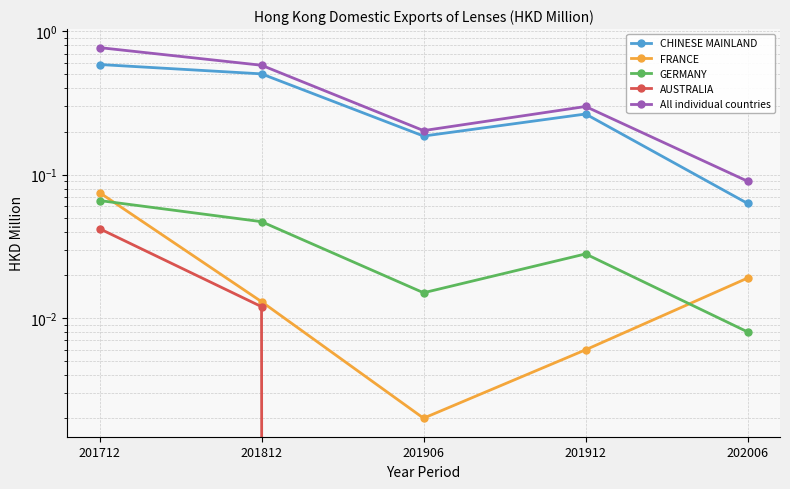

Reading left to right, what are all the values shown in this chart?

CHINESE MAINLAND: 201712=0.6	201812=0.5	201906=0.2	201912=0.3	202006=0.1
FRANCE: 201712=0.1	201812=0.0	201906=0.0	201912=0.0	202006=0.0
GERMANY: 201712=0.1	201812=0.0	201906=0.0	201912=0.0	202006=0.0
AUSTRALIA: 201712=0.0	201812=0.0	201906=0.0	201912=0.0	202006=0.0
All individual countries: 201712=0.8	201812=0.6	201906=0.2	201912=0.3	202006=0.1